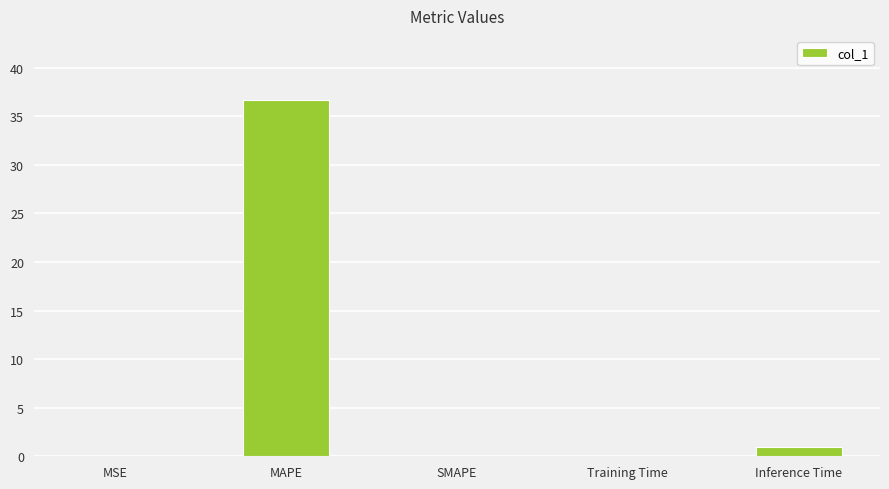

Between Inference Time and MSE, which is larger?

Inference Time